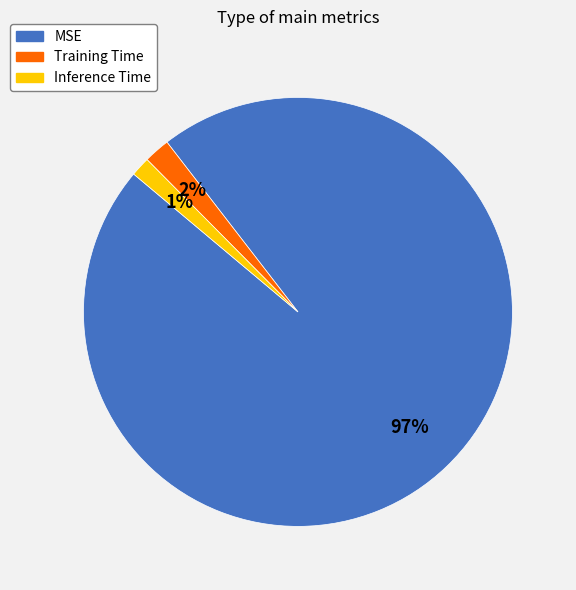

Is the sum of Inference Time and Training Time greater than half?

No